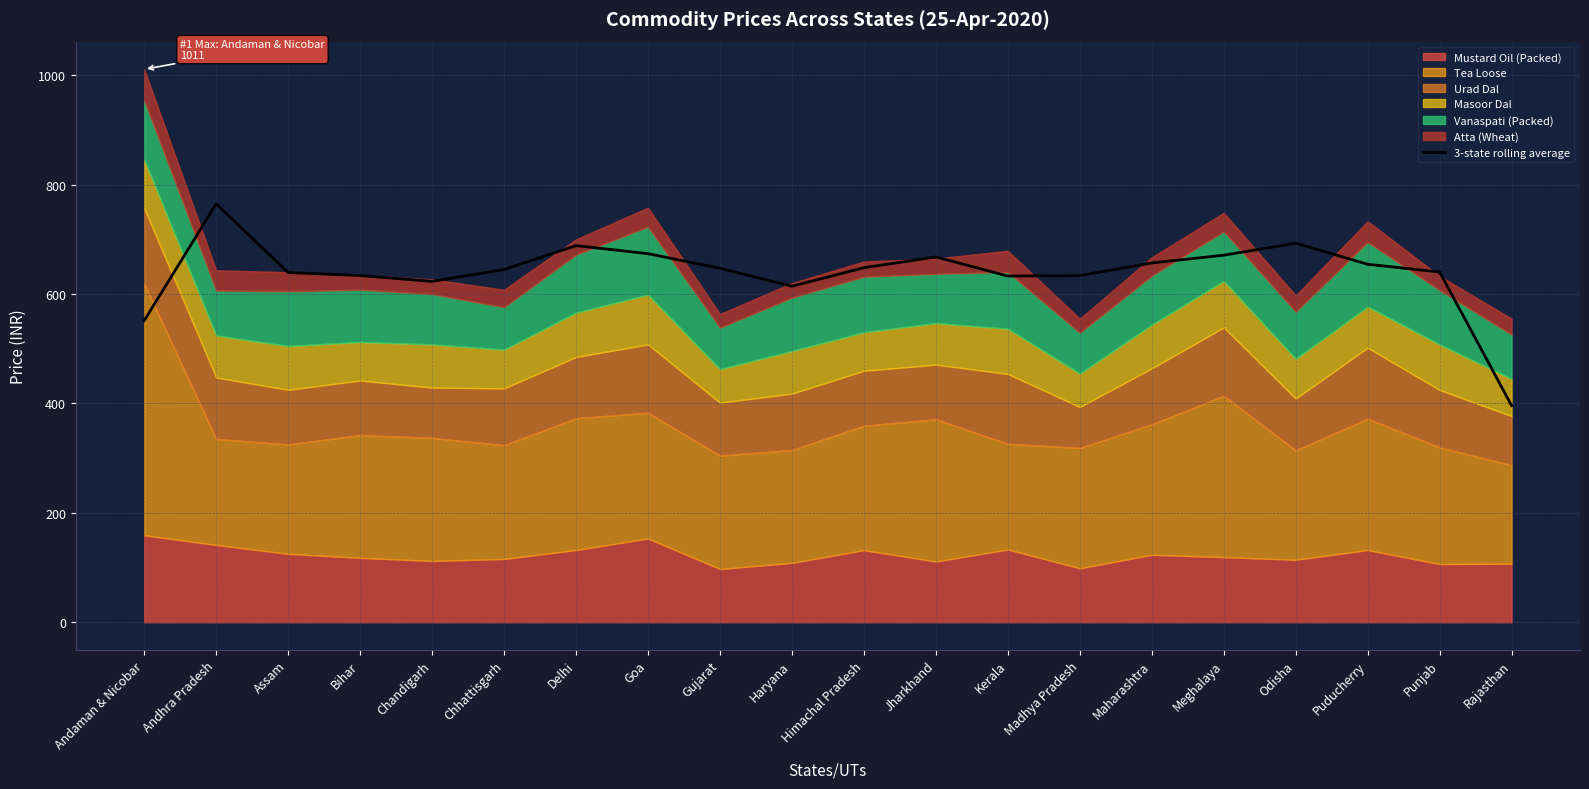

At which category does the data reach its first local valley?

Chandigarh